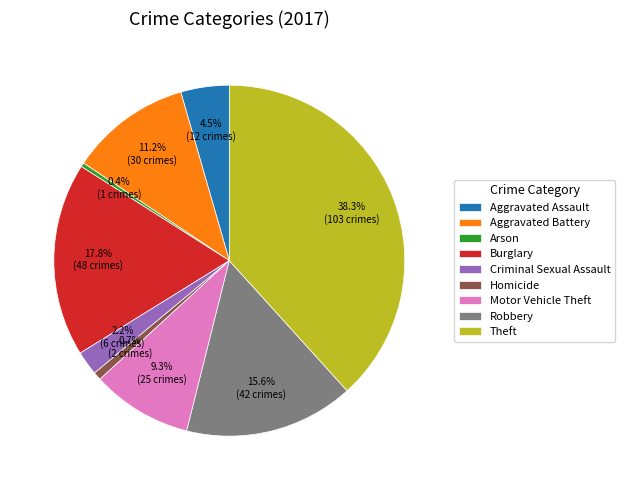

Approximately how many times larger is the value at Aggravated Assault compared to Homicide?

6.0